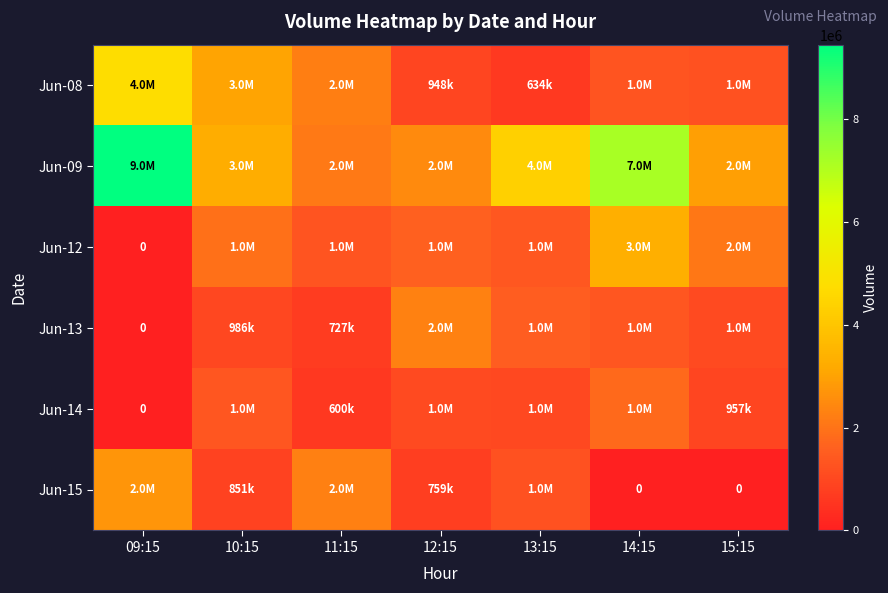

Which series has the largest range (max minus min)?

Jun-09